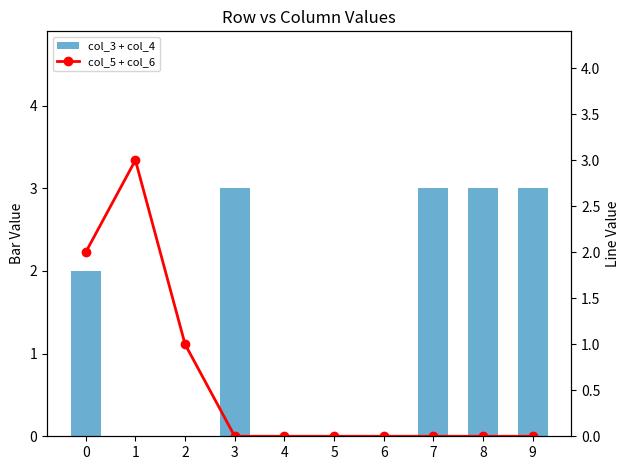

Which has a higher value, 4 or 8?

8